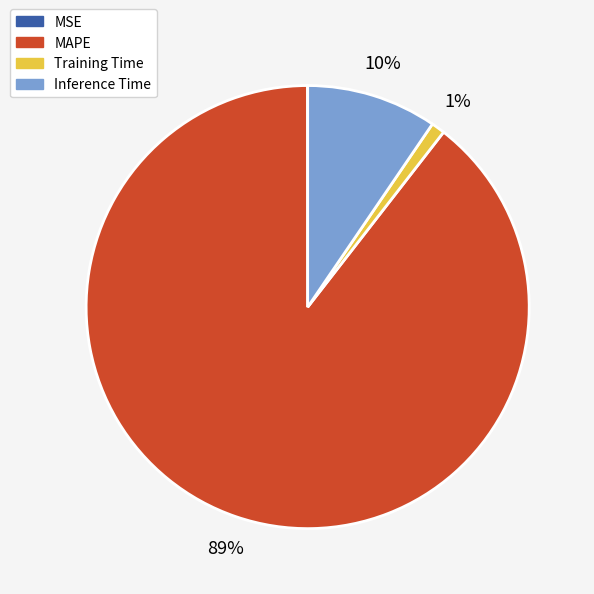

The Training Time slice represents 1% of the pie. True or false?

True